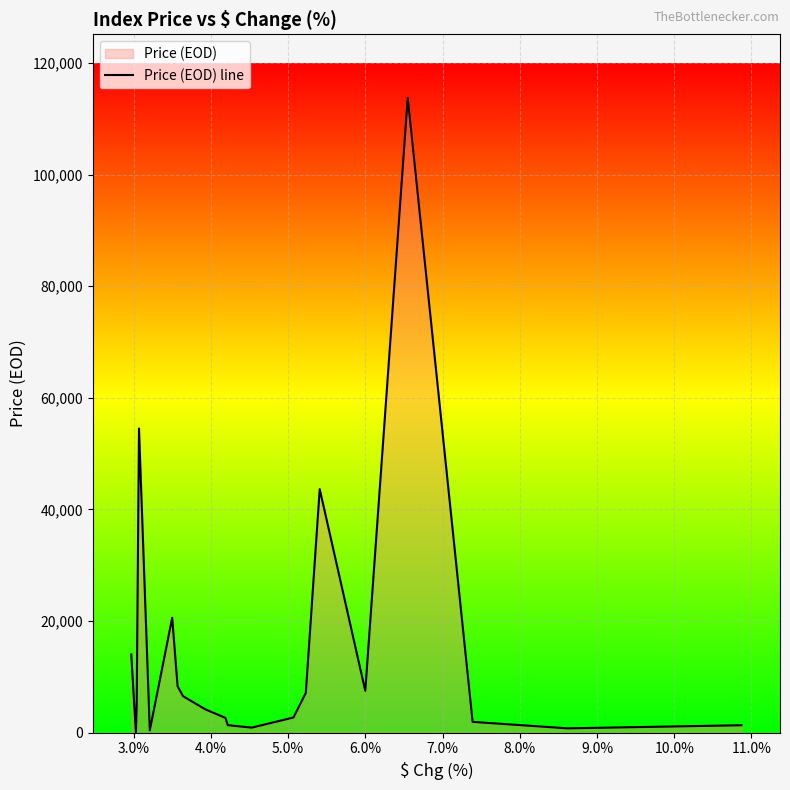

What is the greatest value displayed?

113750.2